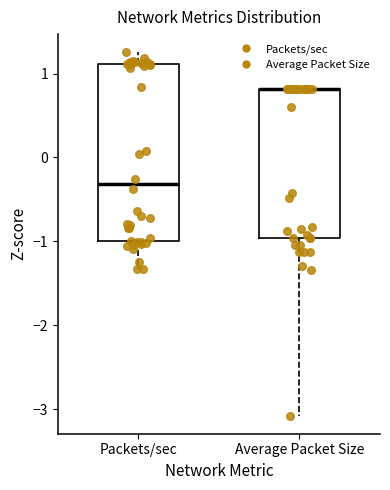

Where does the median line of the box for Packets/sec sit on the y-axis? The values are not printed on the chart, so give them approximately, as read against the axis.

-0.3